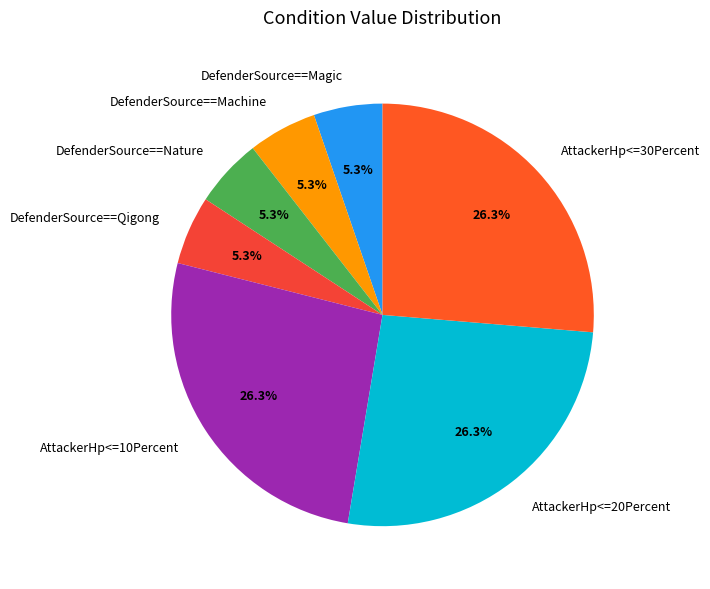

How many segments does this pie chart have?

7